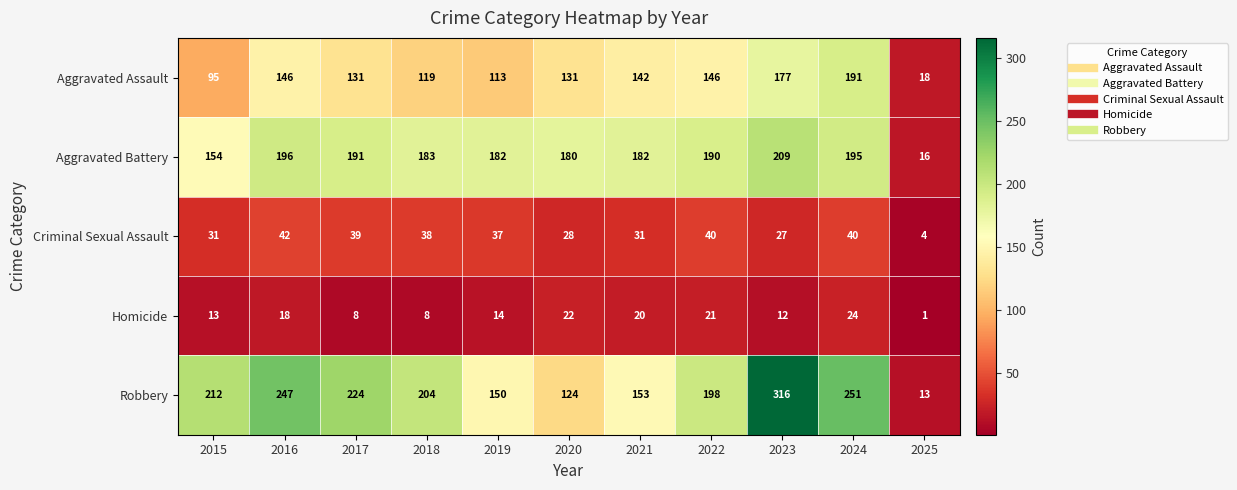

List the series in order of their peak value, lowest first.

Homicide, Criminal Sexual Assault, Aggravated Assault, Aggravated Battery, Robbery